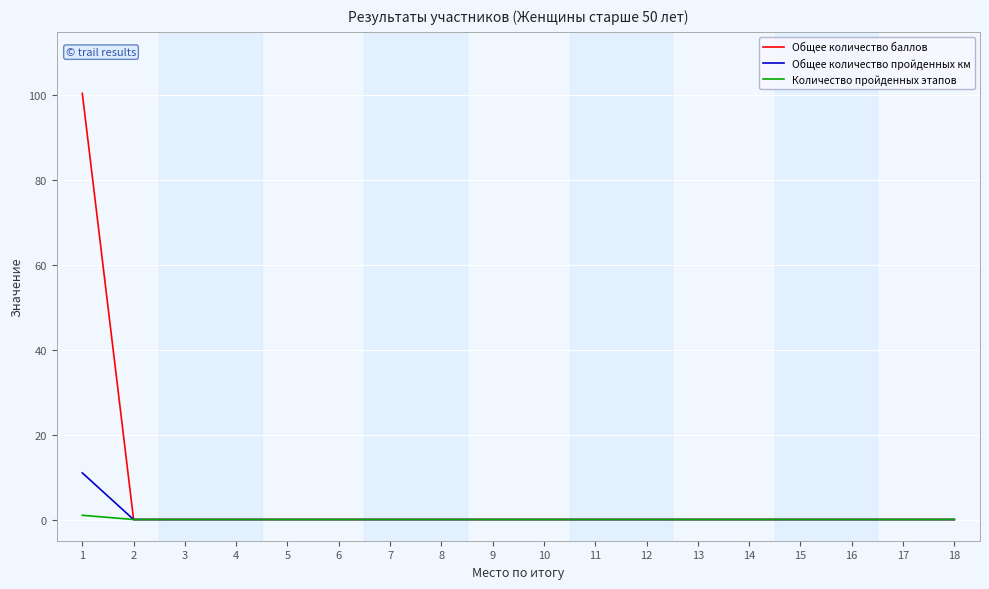

Reading left to right, transcribe all the data shown in this chart.

Общее количество баллов: 100.5	0.0	0.0	0.0	0.0	0.0	0.0	0.0	0.0	0.0	0.0	0.0	0.0	0.0	0.0	0.0	0.0	0.0
Общее количество пройденных км: 11.0	0.0	0.0	0.0	0.0	0.0	0.0	0.0	0.0	0.0	0.0	0.0	0.0	0.0	0.0	0.0	0.0	0.0
Количество пройденных этапов: 1.0	0.0	0.0	0.0	0.0	0.0	0.0	0.0	0.0	0.0	0.0	0.0	0.0	0.0	0.0	0.0	0.0	0.0